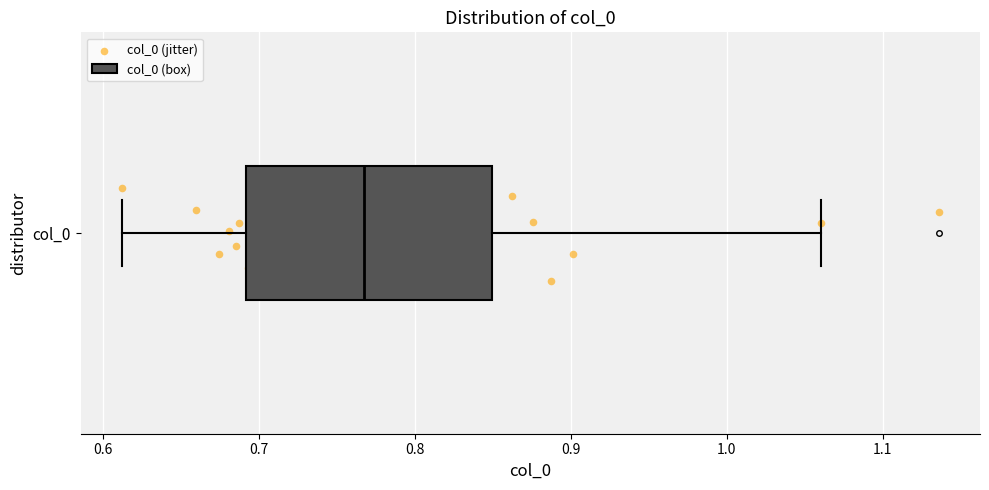

Where is the right edge of the box for col_0 on the x-axis? The values are not printed on the chart, so give them approximately, as read against the axis.

0.85